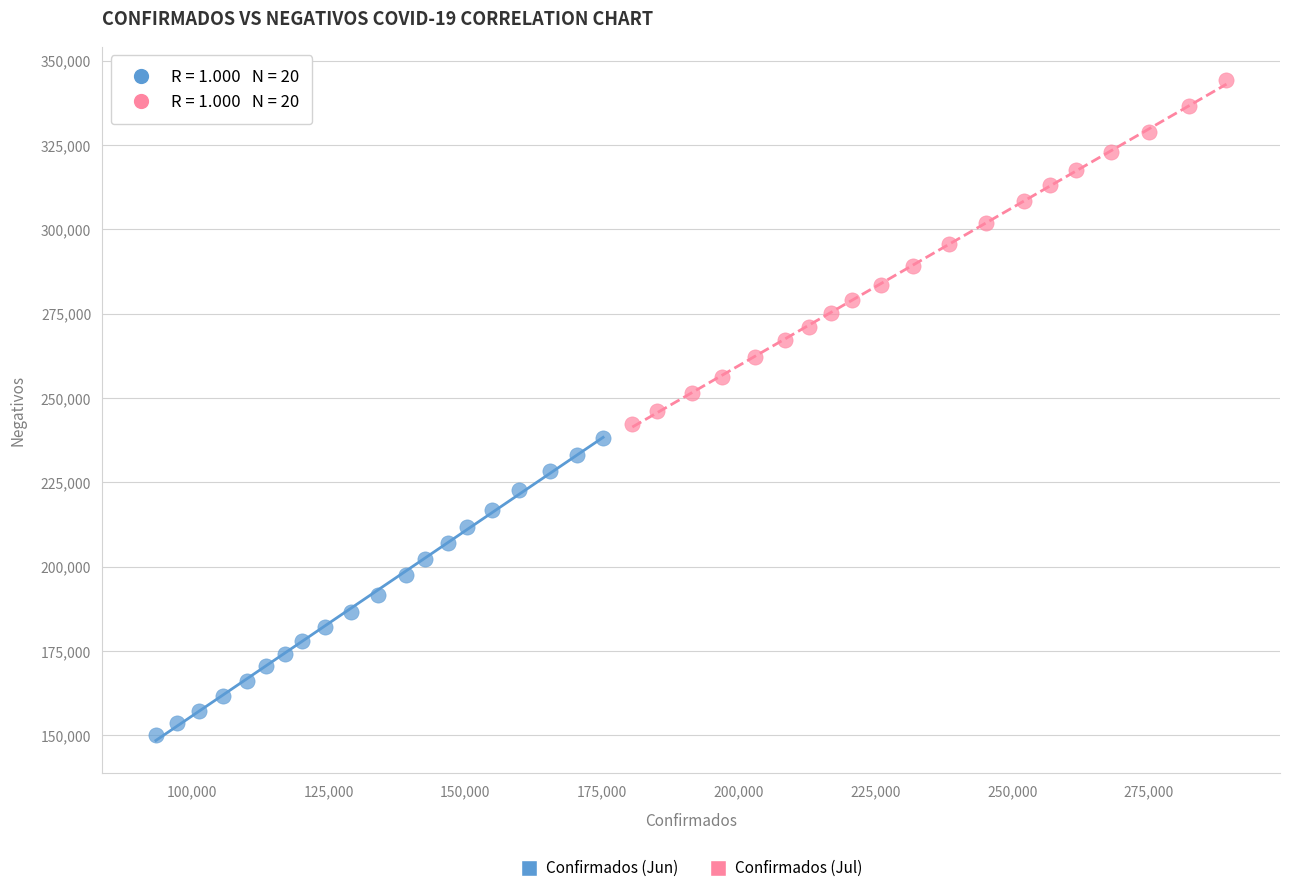

Which series contains the lowest Y value?

Confirmados (Jun)